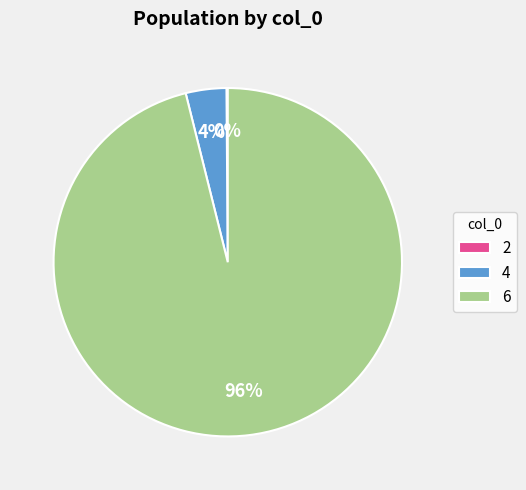

To the nearest percent, what is the difference between the largest and smallest slice percentages?

96%